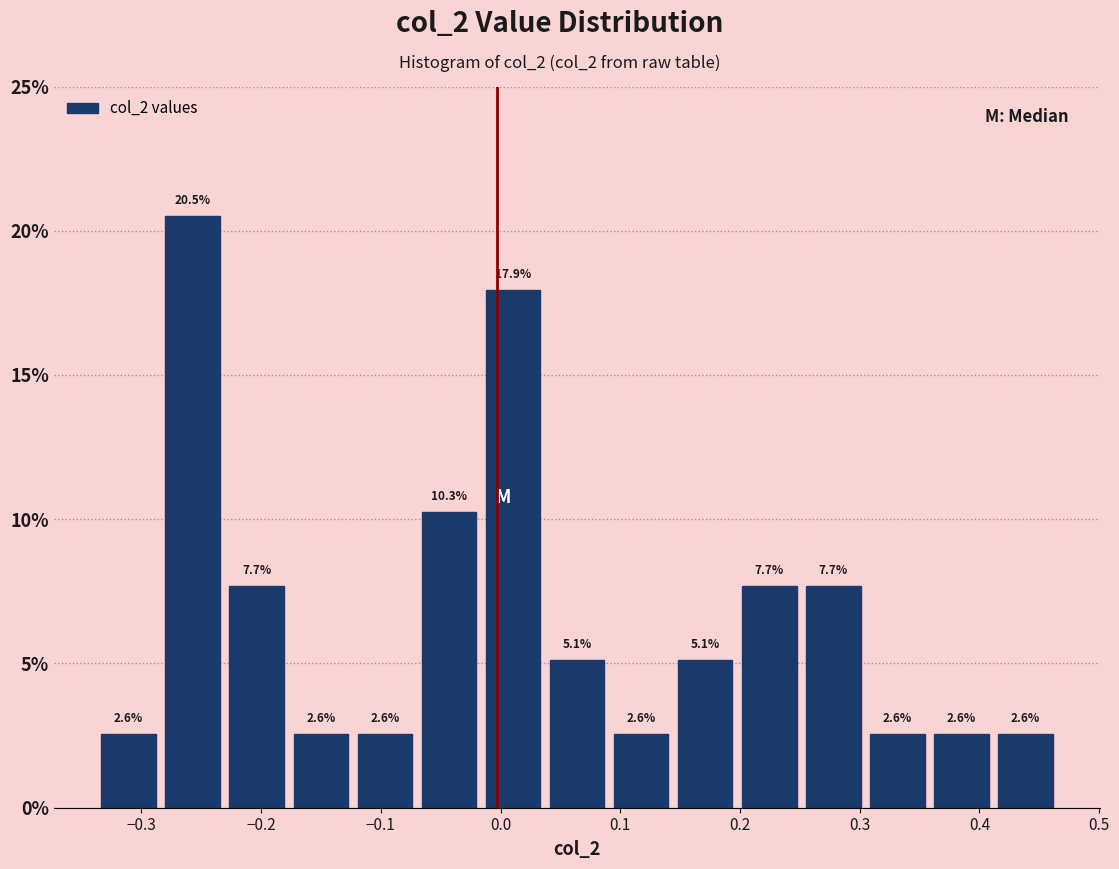

Over which range of the x-axis is the bar tallest?

-0.28 to -0.23